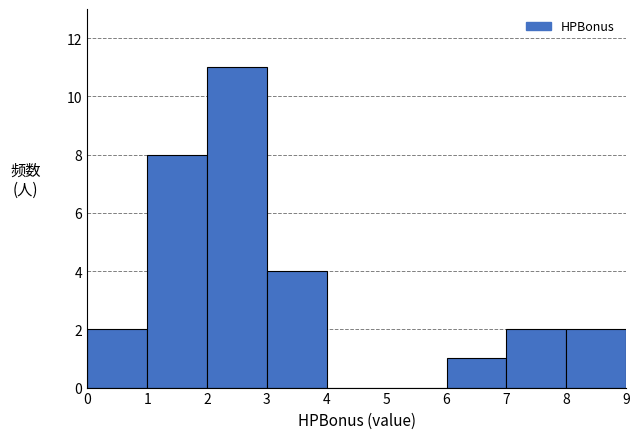

Reading left to right, list every bar in this chart as the range it spans on the x-axis followed by its height. The values are not printed on the chart, so give them approximately, as read against the axis.

0 to 1: 2
1 to 2: 8
2 to 3: 11
3 to 4: 4
4 to 5: 0
5 to 6: 0
6 to 7: 1
7 to 8: 2
8 to 9: 2